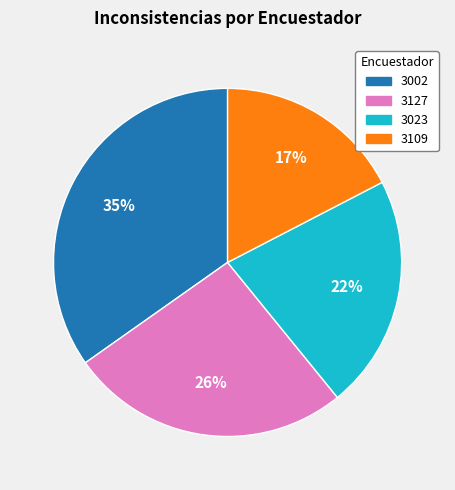

True or false: 3023 accounts for 29% of the total.

False